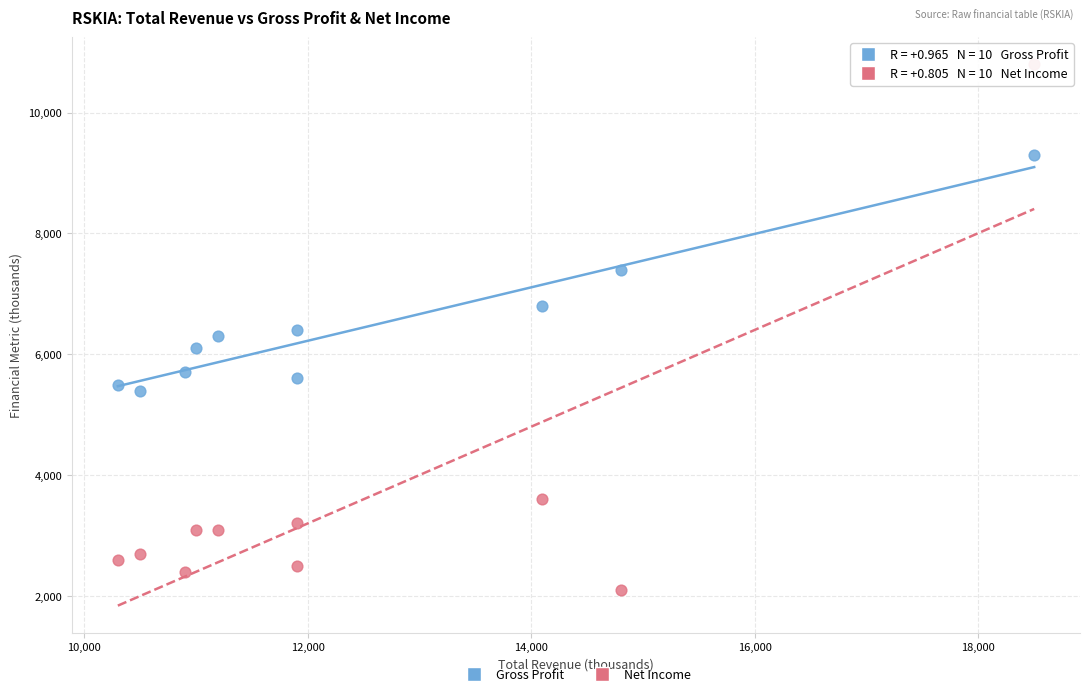

Across all data points, what is the range of Y values (max minus min)?

8700